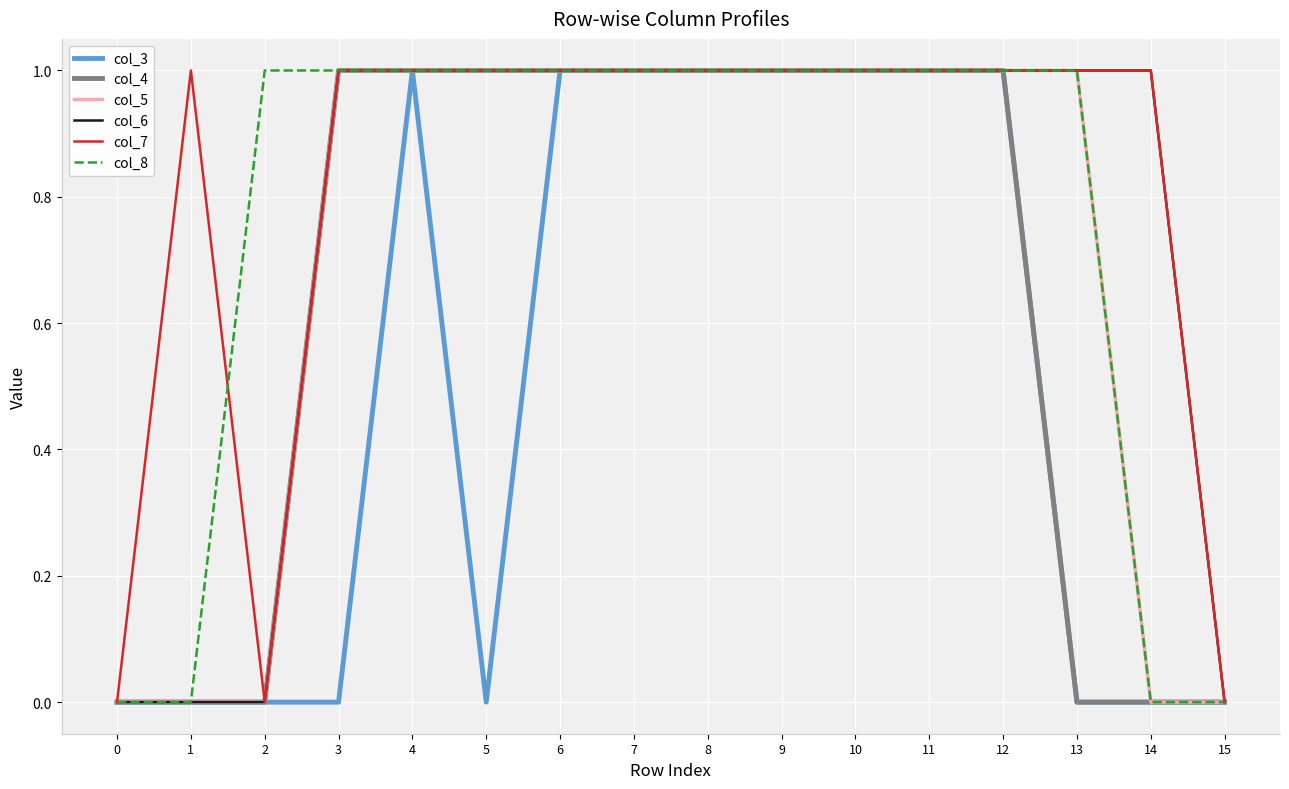

The value of col_4 at 8 is 1. True or false?

True